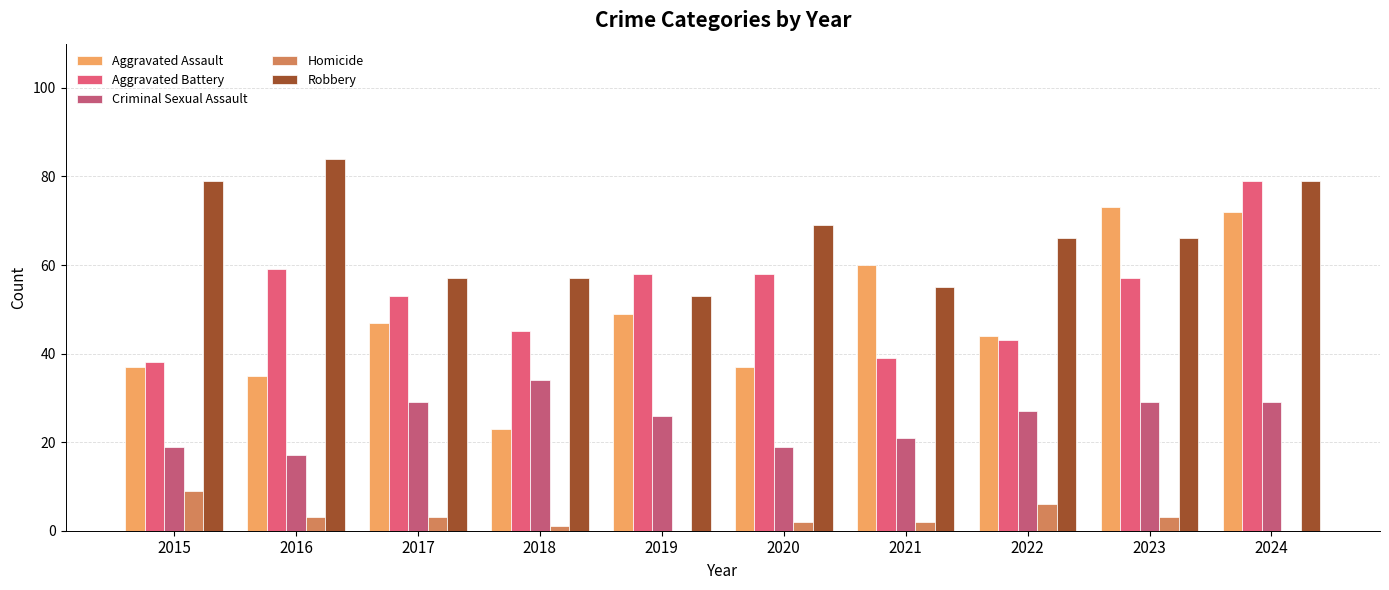

What is the lowest value of the Criminal Sexual Assault series?

17